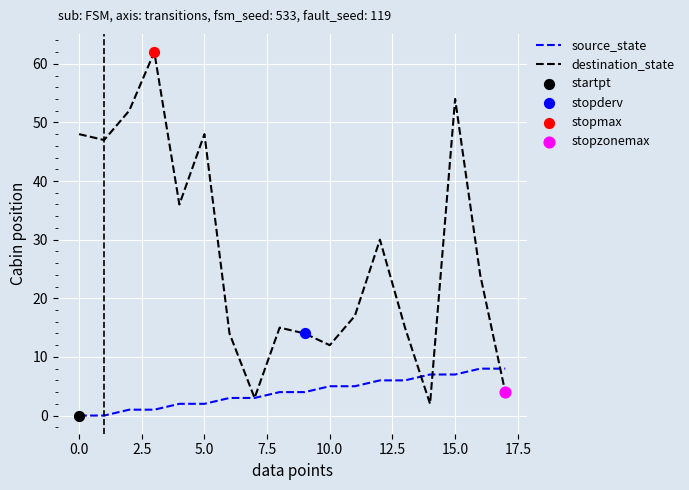

Which series has the largest total across all categories?

destination_state